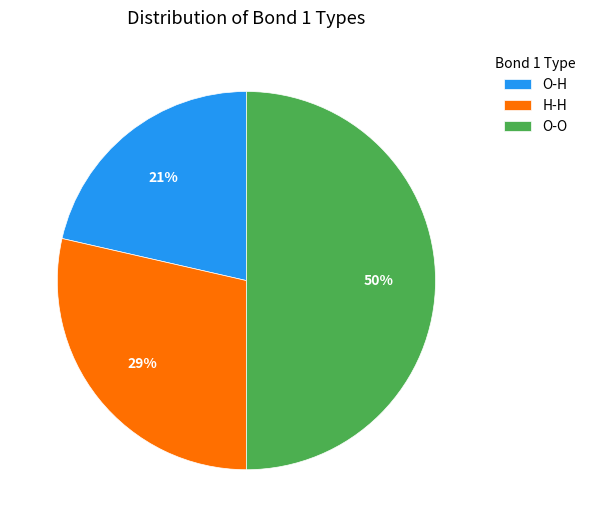

To the nearest percent, what is the average slice percentage?

33%